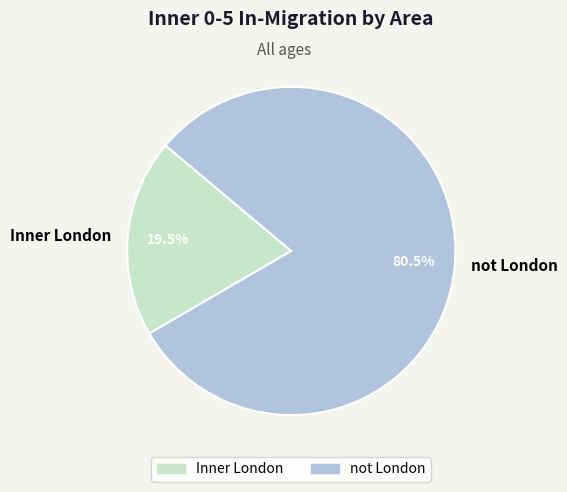

What is the largest slice in the pie chart?

not London